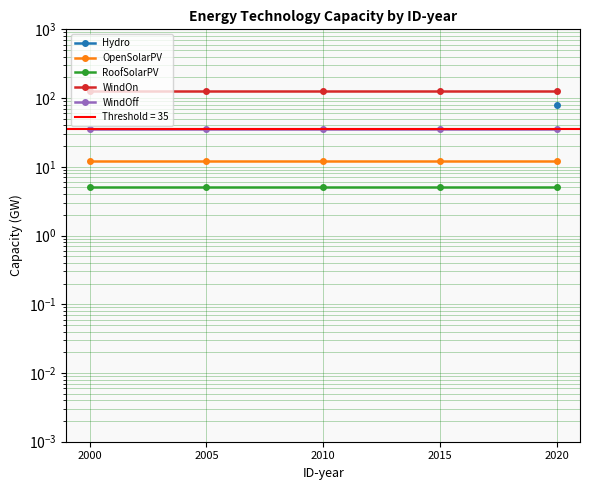

At which category is the sum across all series the highest?

2000